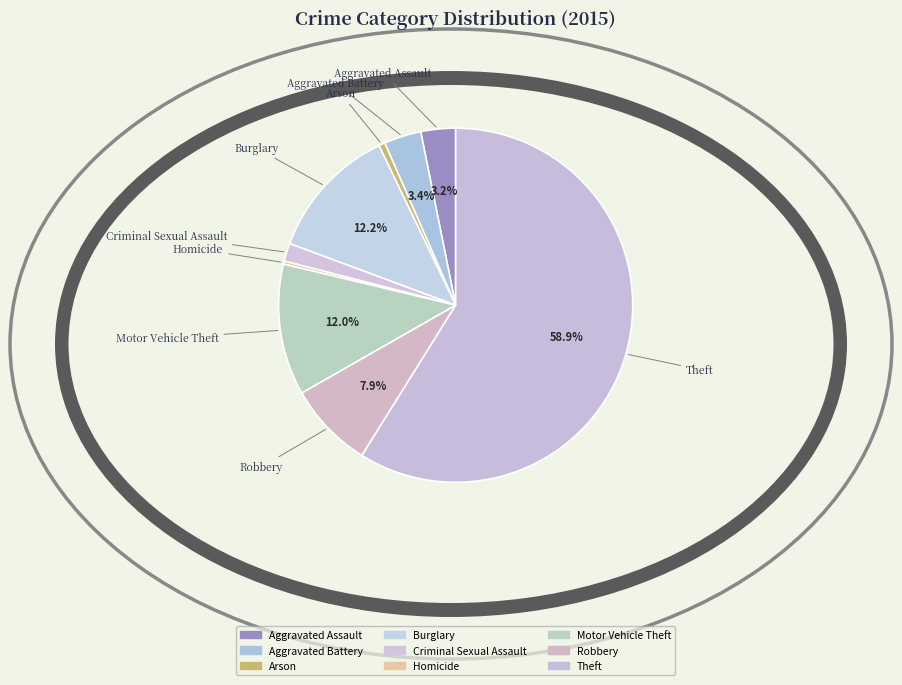

How many slices are in this pie chart?

9